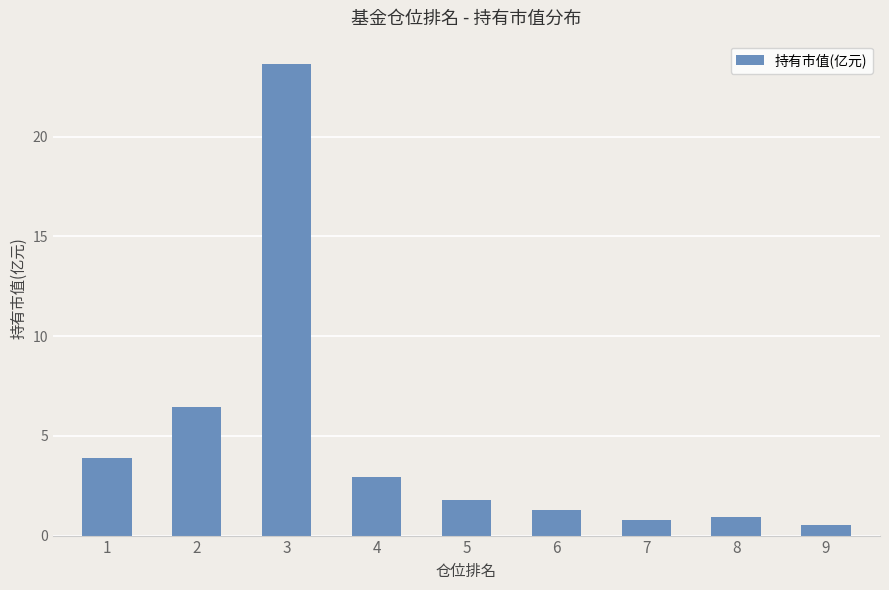

What value does the data have at 8?

0.9